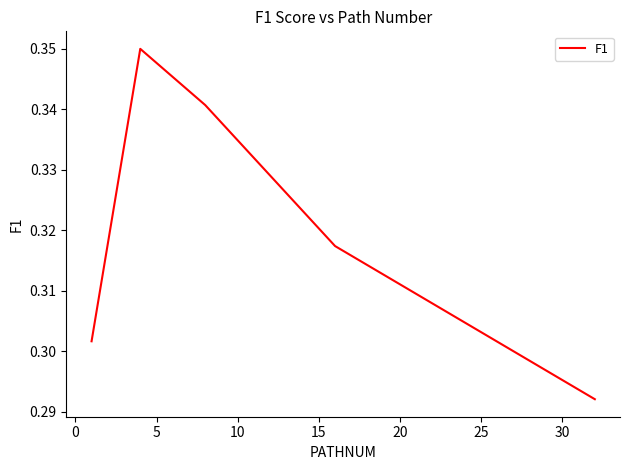

How many lines are shown in the chart?

1